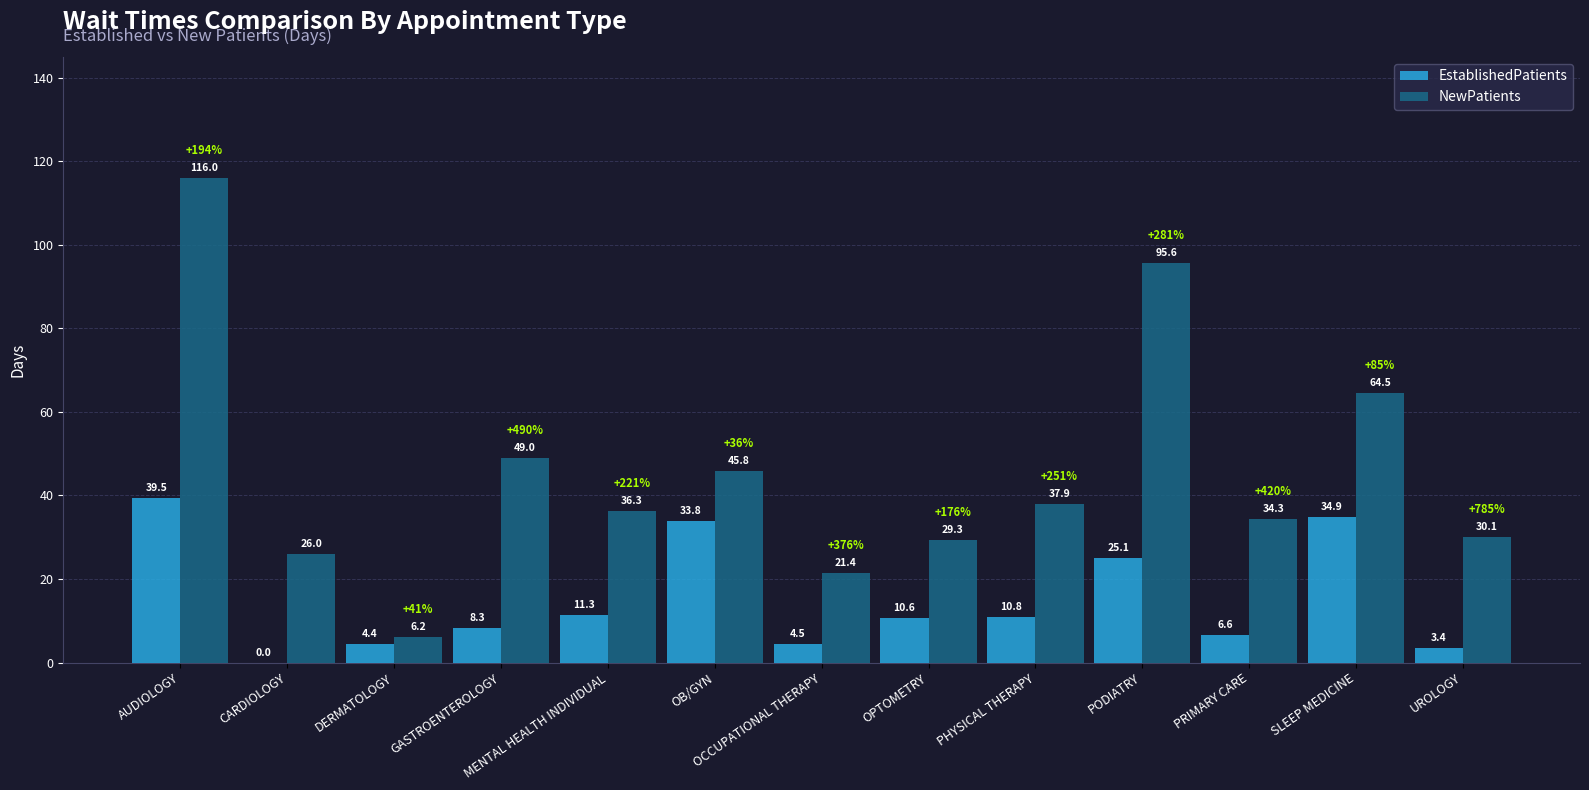

What is the sum of the NewPatients values at OPTOMETRY and CARDIOLOGY?

55.3